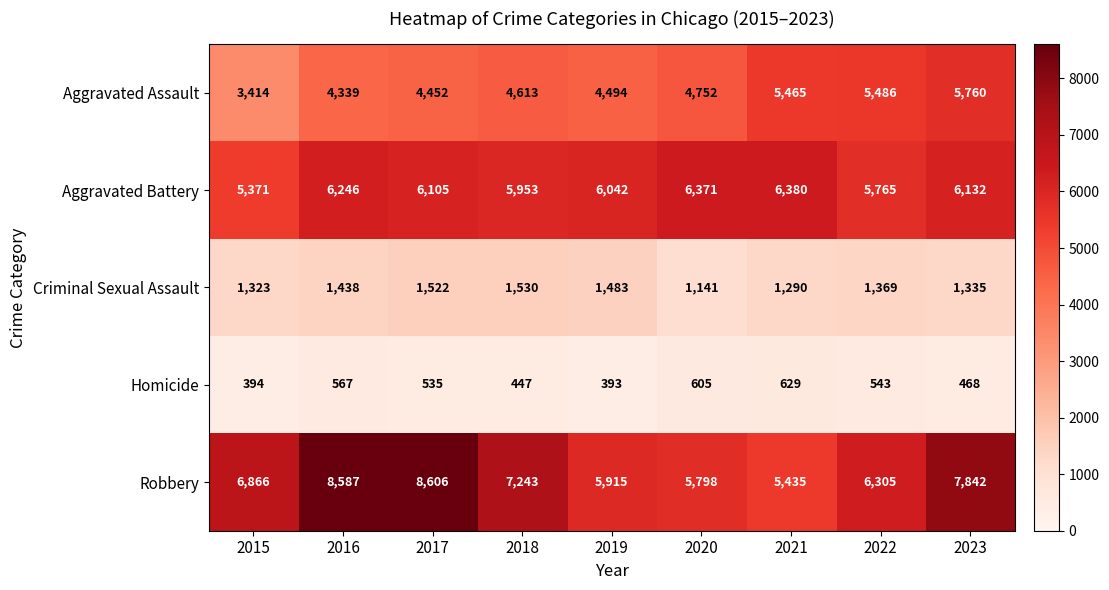

Which label corresponds to the largest value in the chart?

2017